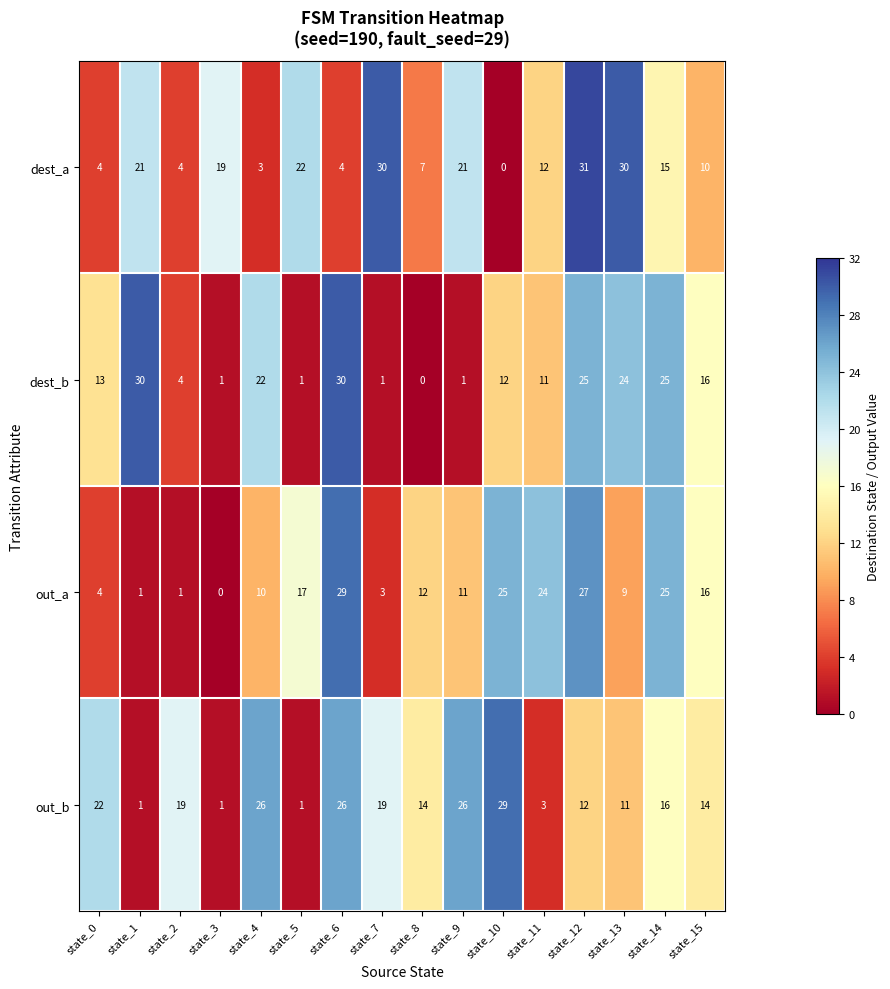

Which series changed the most between state_5 and state_12?

dest_b